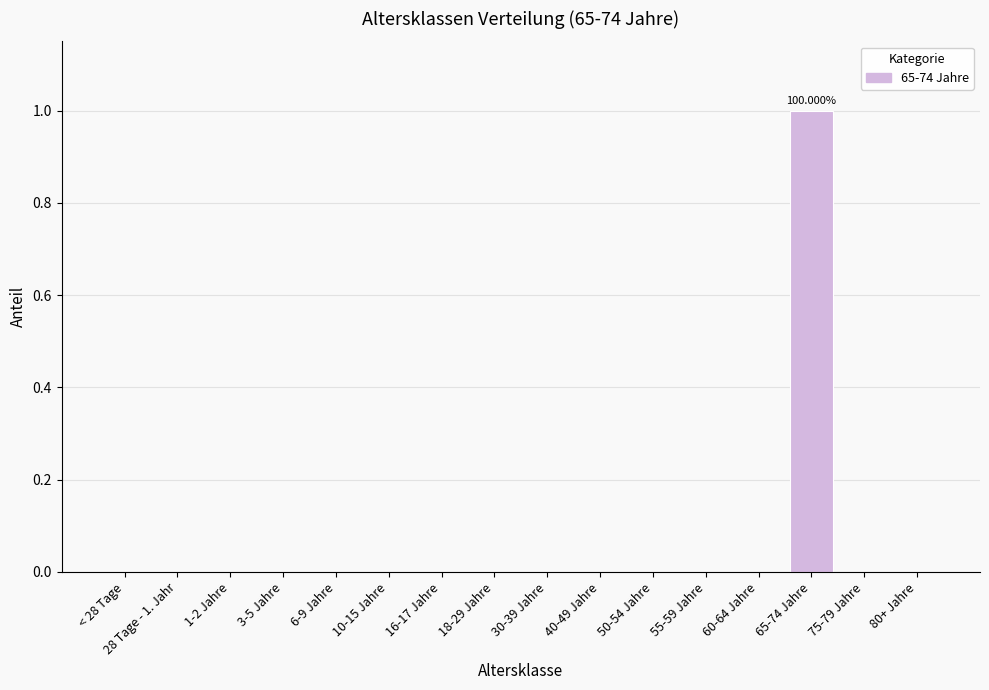

Reading right to left, list all the values displayed in this chart.

80+ Jahre=0	75-79 Jahre=0	65-74 Jahre=1	60-64 Jahre=0	55-59 Jahre=0	50-54 Jahre=0	40-49 Jahre=0	30-39 Jahre=0	18-29 Jahre=0	16-17 Jahre=0	10-15 Jahre=0	6-9 Jahre=0	3-5 Jahre=0	1-2 Jahre=0	28 Tage - 1. Jahr=0	< 28 Tage=0